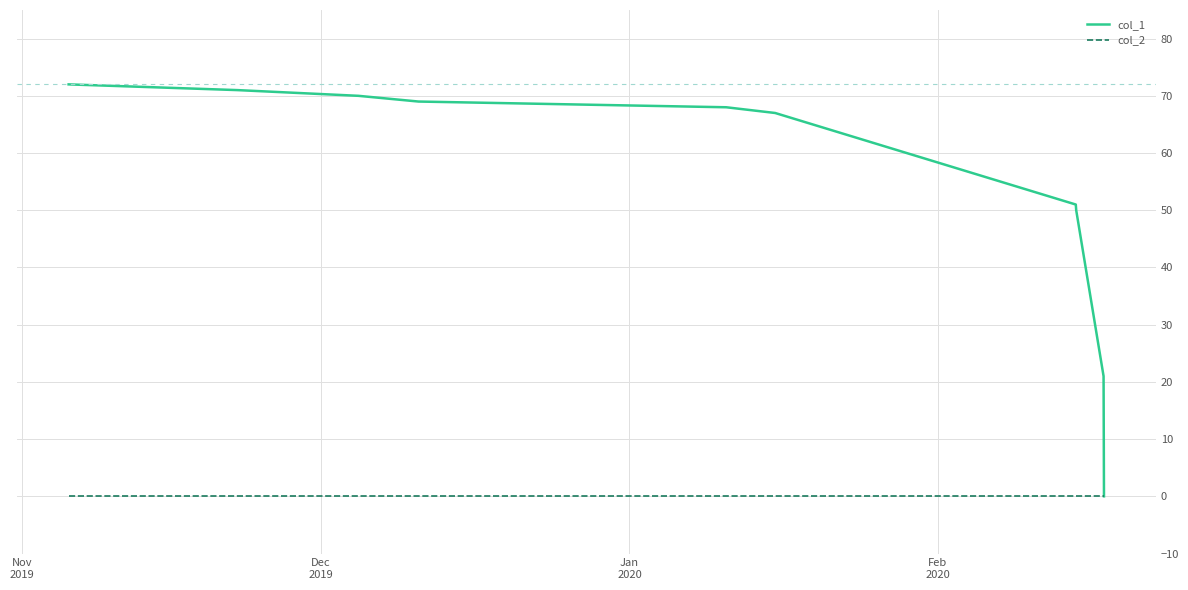

List the series in order of their overall mean, lowest first.

col_2, col_1